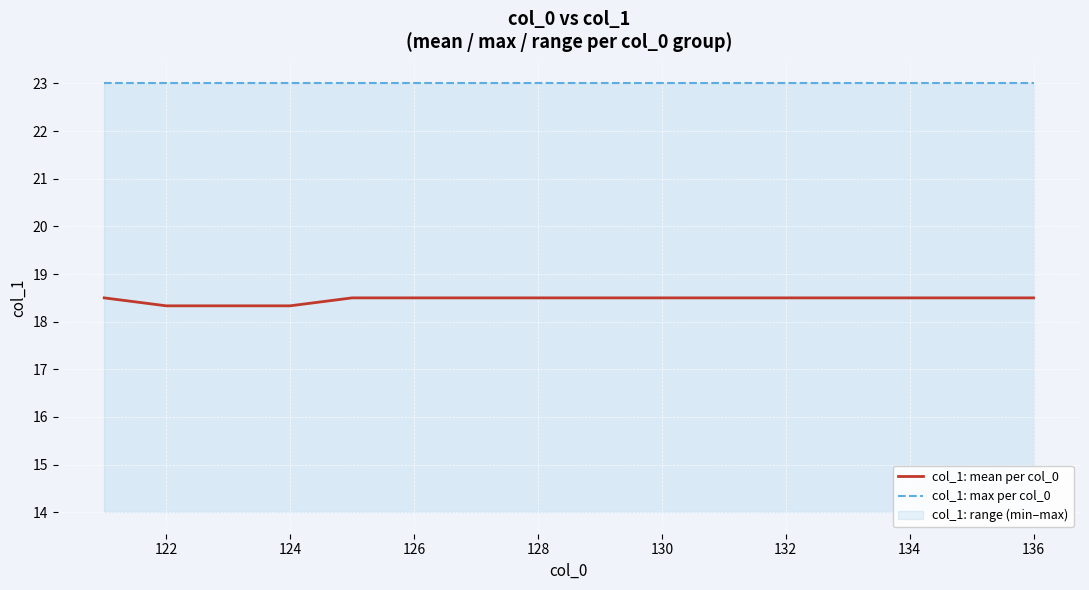

Rank the series by their maximum value, from highest to lowest.

col_1: max per col_0, col_1: mean per col_0